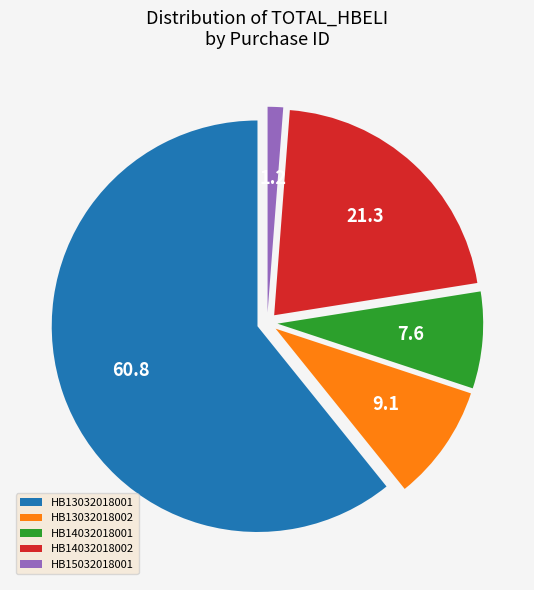

Which slice is the largest?

HB13032018001